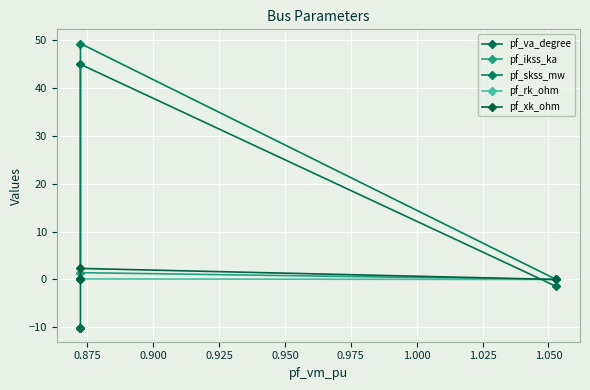

At how many categories does at least one series exceed 9?

1